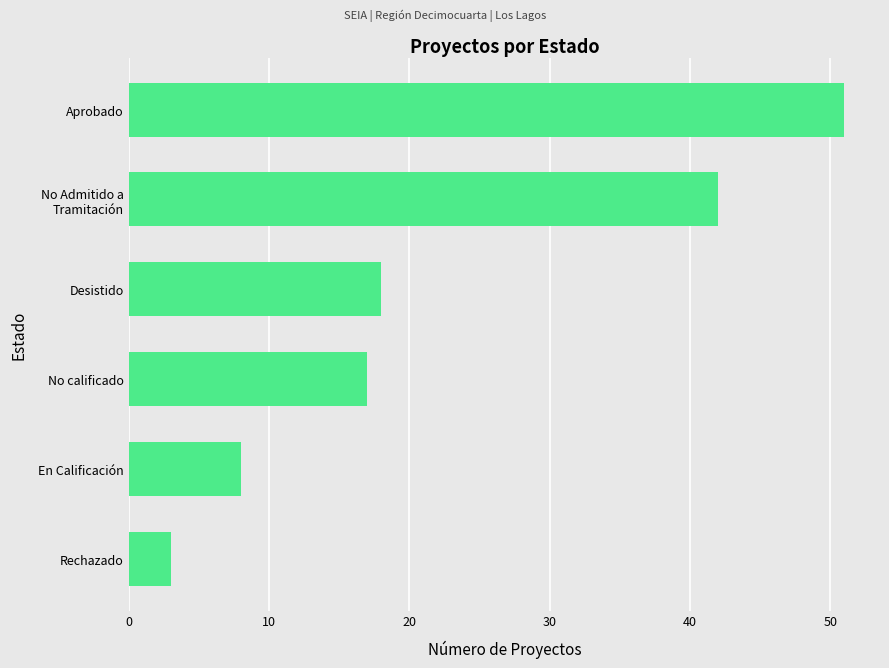

What is the approximate value at En Calificación?

8